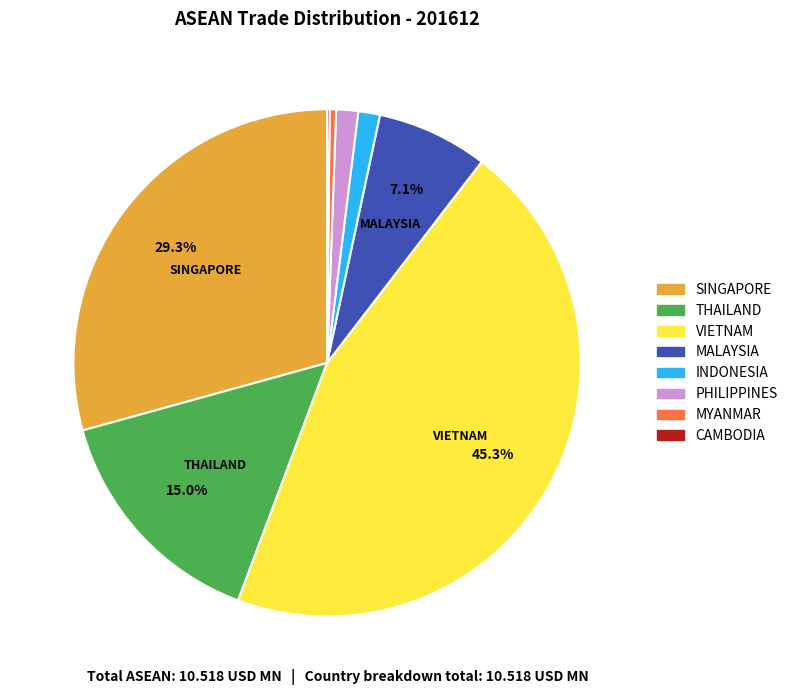

To the nearest percent, what is the combined percentage of VIETNAM and PHILIPPINES?

47%